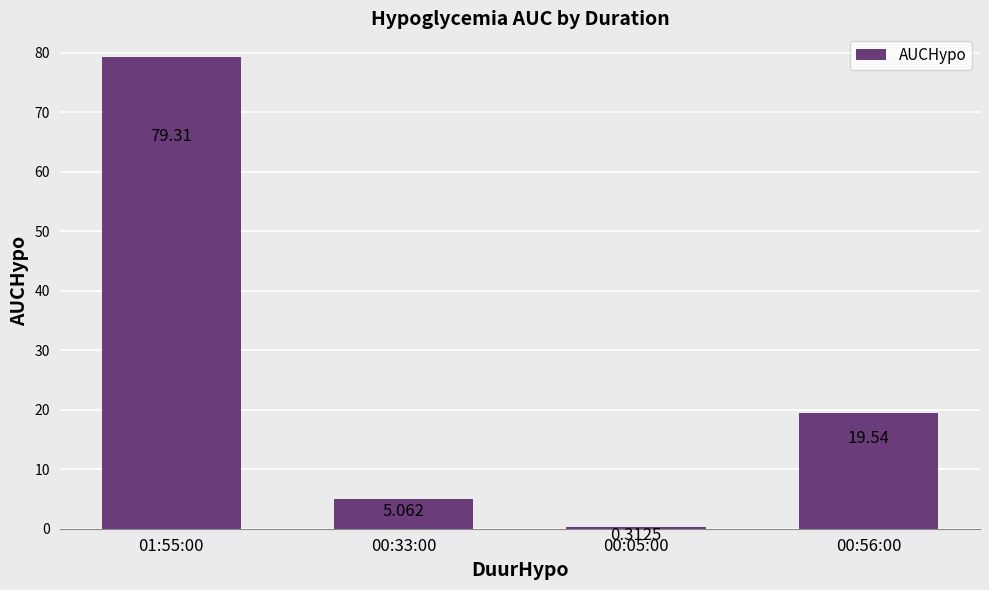

Count the number of data series in this chart.

1